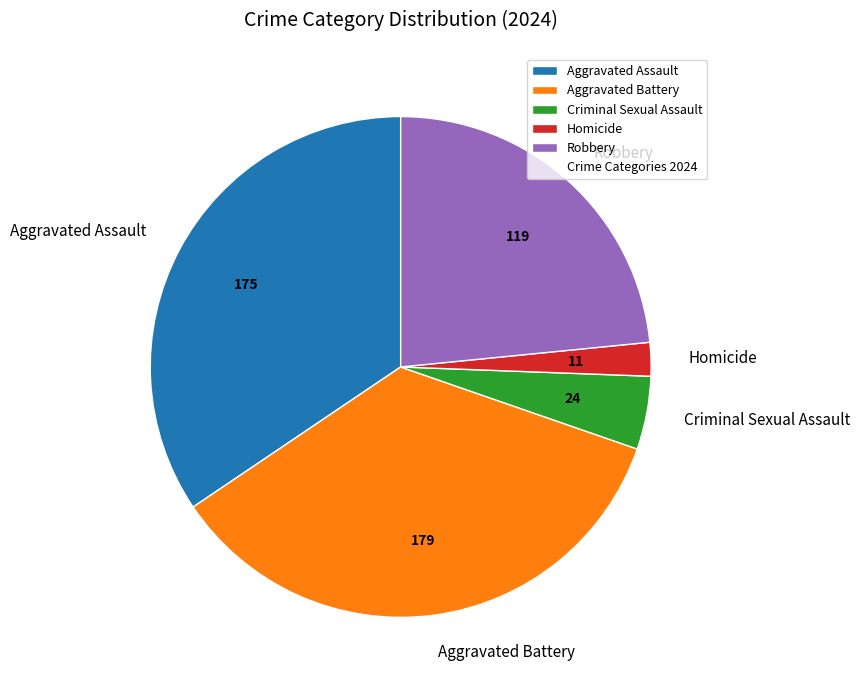

Is Aggravated Assault the majority of the pie?

No